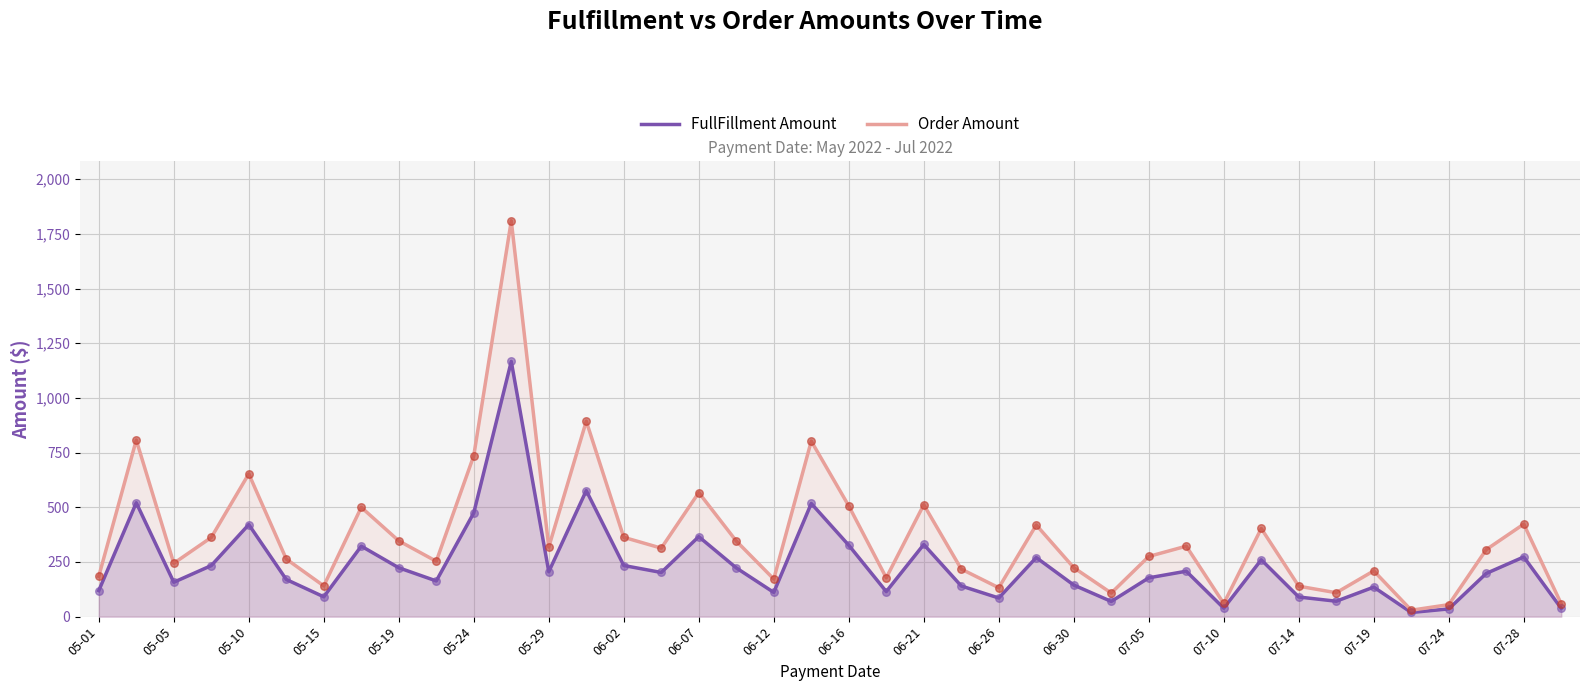

Which series contains the lowest Y value?

FullFillment Amount